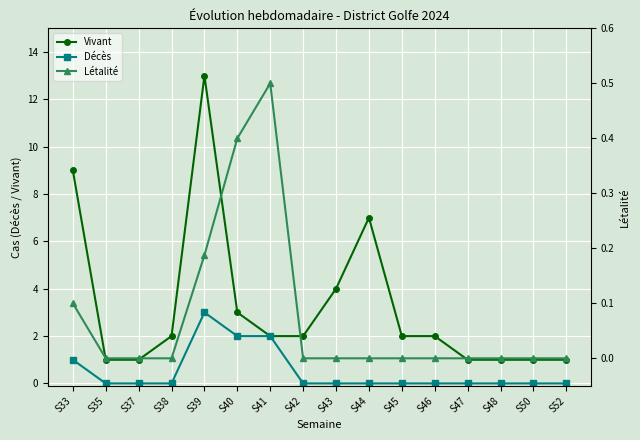

Which series changed the most between S45 and S52?

Vivant